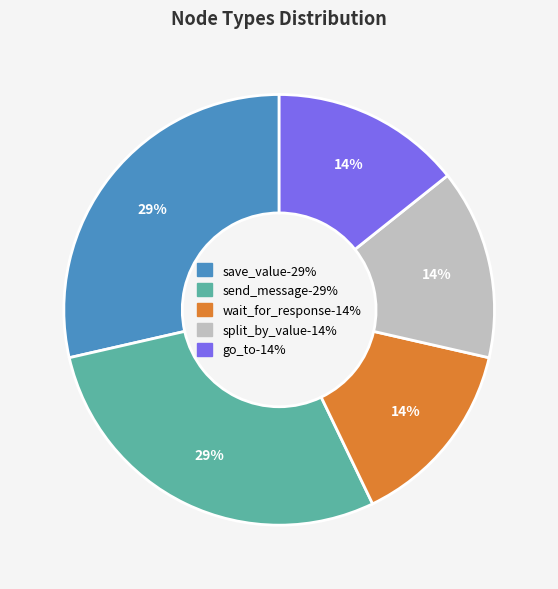

To the nearest percent, what is the average slice percentage?

20%